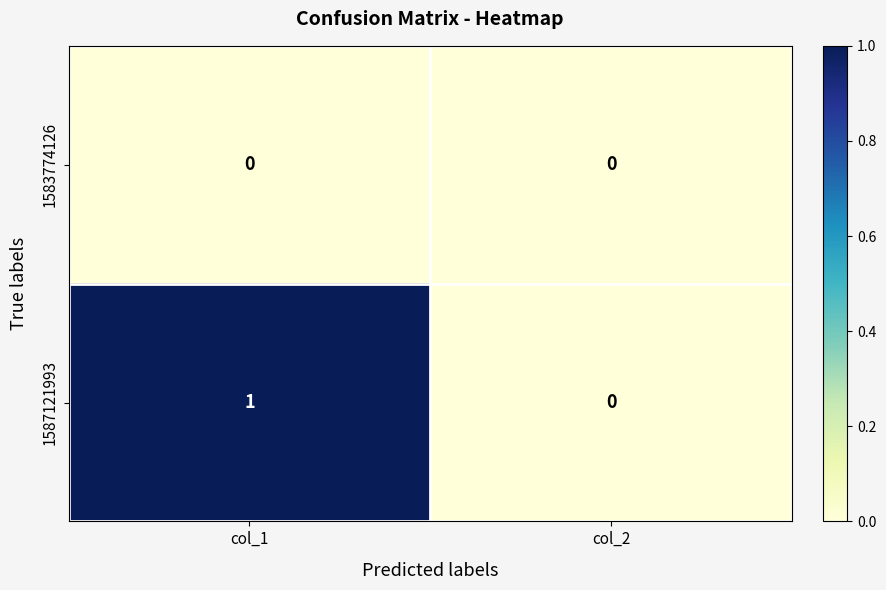

Reading left to right, list all the values displayed in this chart.

1583774126: col_1=0	col_2=0
1587121993: col_1=1	col_2=0